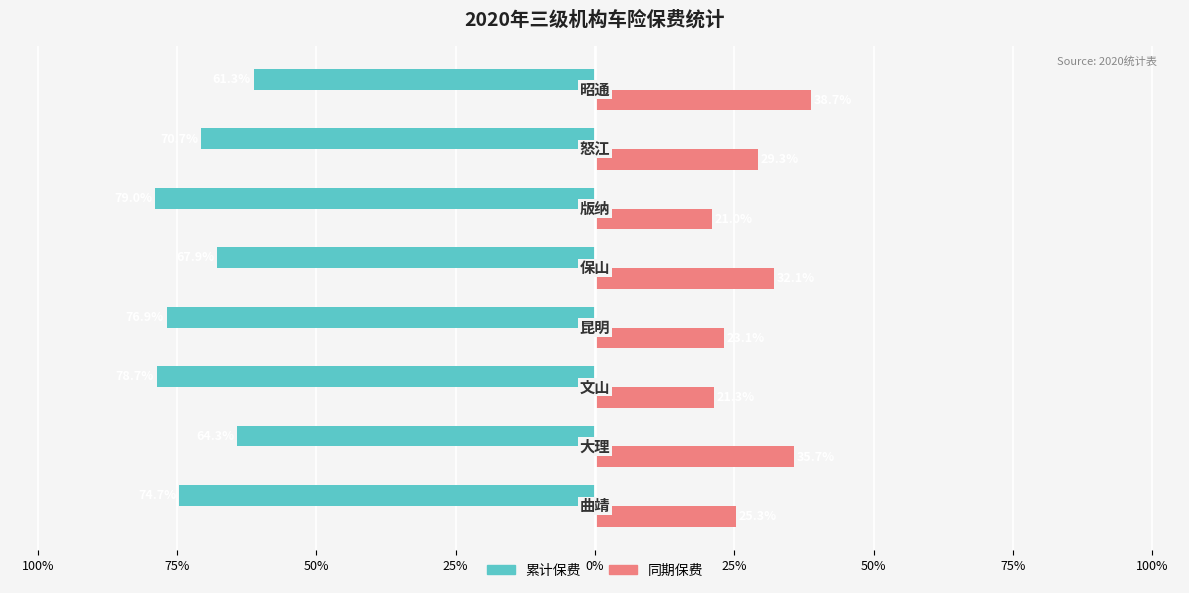

What are all the series names shown in the legend?

累计保费, 同期保费